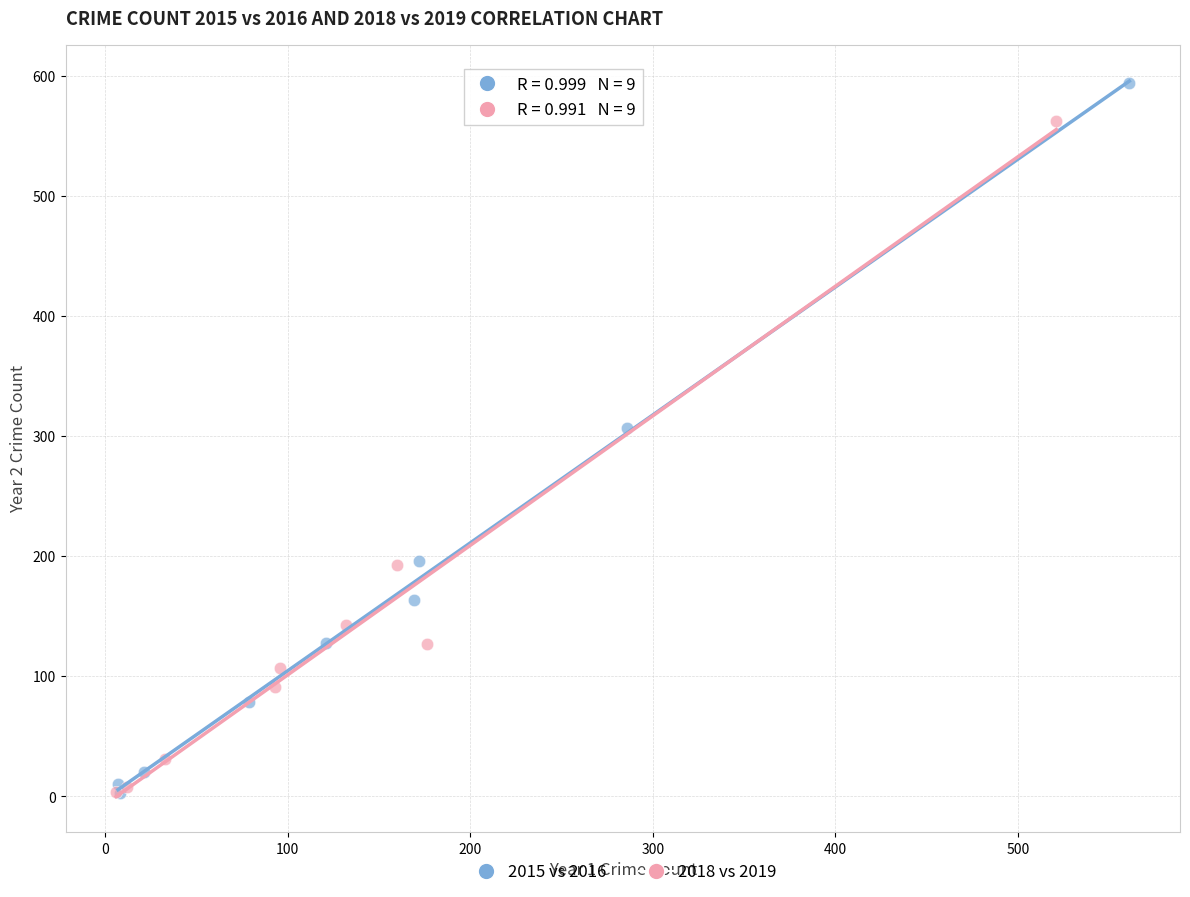

Which series contains the highest Y value?

2015 vs 2016